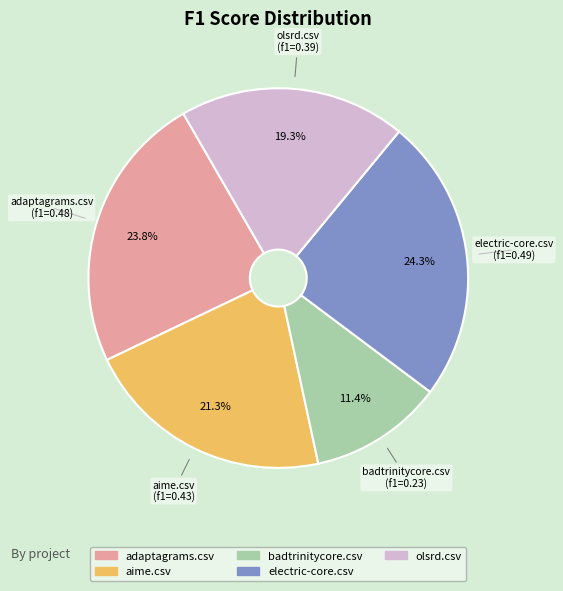

What is the smallest slice in the pie chart?

badtrinitycore.csv